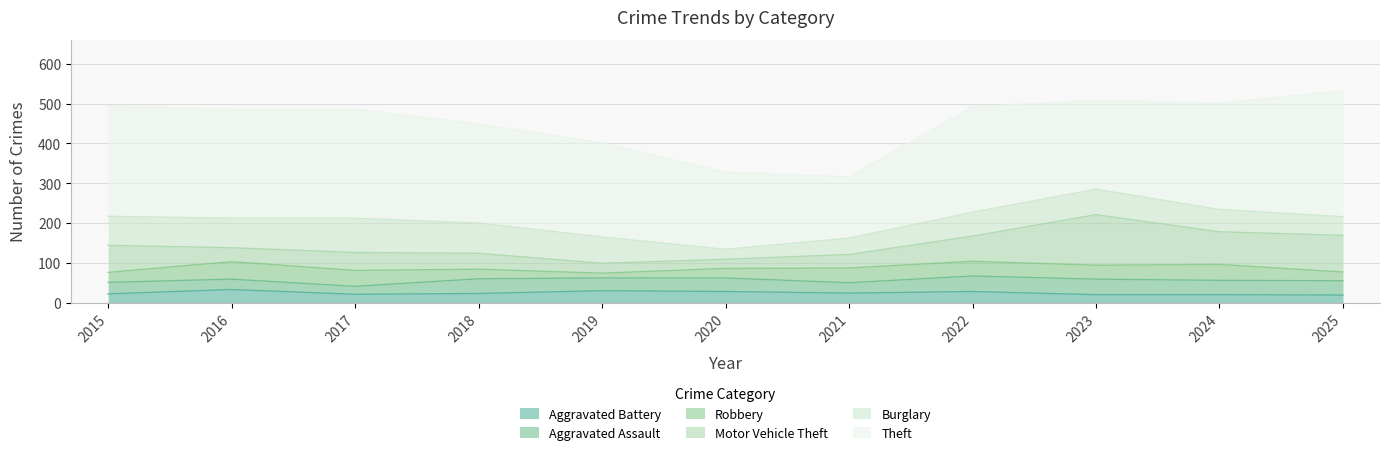

Reading left to right, extract all data points from this chart.

Theft: 277	274	274	249	236	194	154	265	223	267	316
Burglary: 73	74	86	76	66	25	41	60	64	56	47
Motor Vehicle Theft: 68	35	45	40	25	23	34	63	127	82	92
Robbery: 25	44	40	24	12	24	37	37	35	40	22
Aggravated Assault: 29	26	20	37	32	34	26	39	39	36	36
Aggravated Battery: 22	33	21	23	30	28	24	28	20	20	19